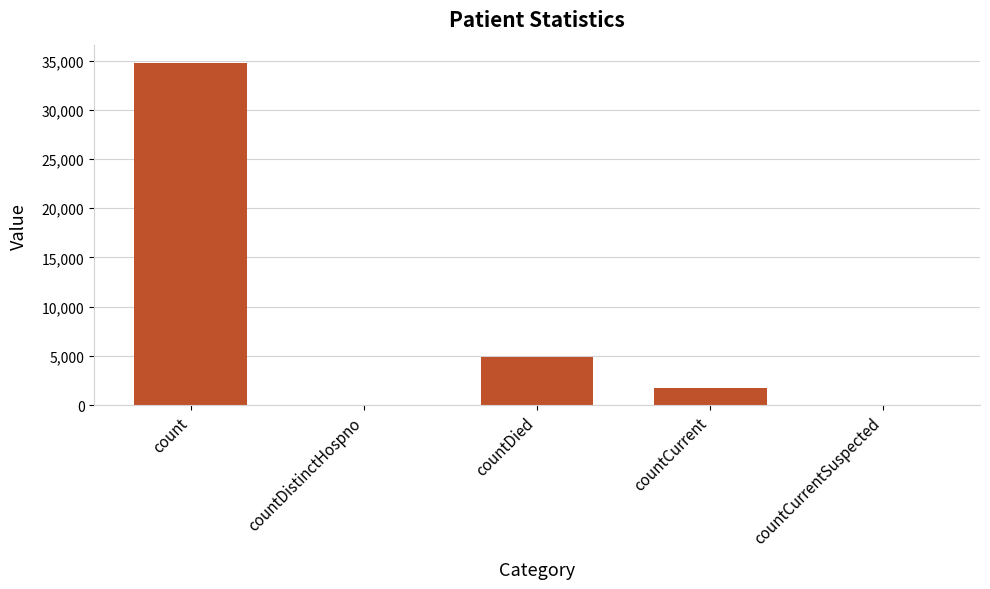

Is it true that the value at count is 62444?

False